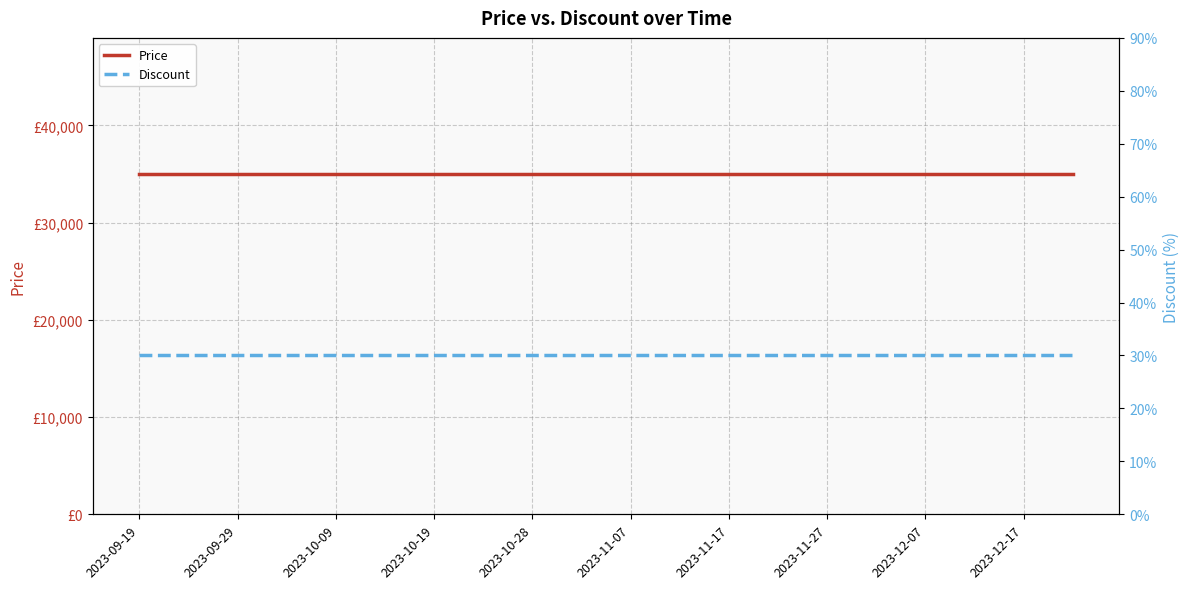

Read the Price value at 17.

35000